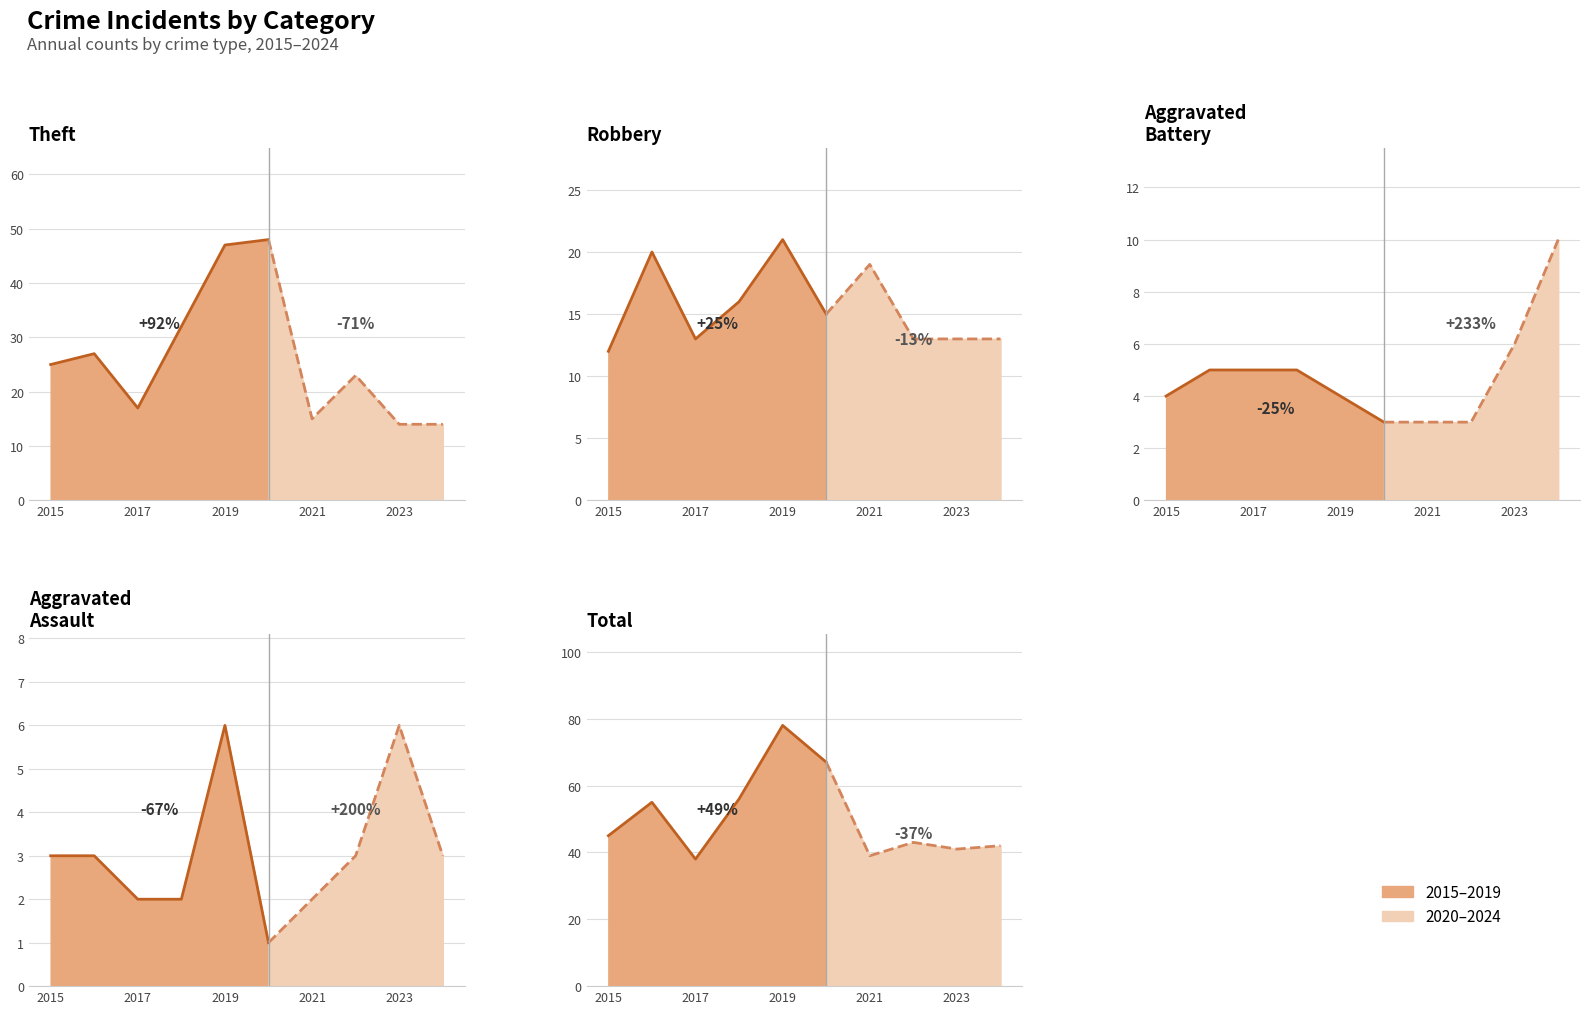

In Theft, how many points are lower than both neighbors (excluding endpoints)?

2